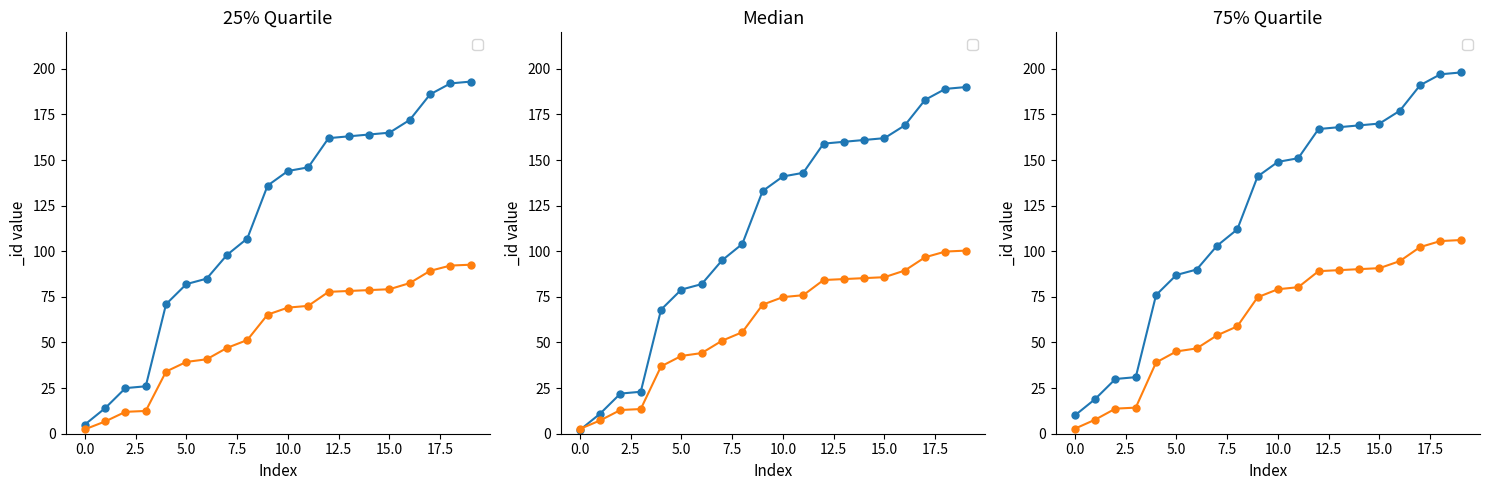

List the labels in order of _id (first 20) value, largest first.

19, 18, 17, 16, 15, 14, 13, 12, 11, 10, 9, 8, 7, 6, 5, 4, 3, 2, 1, 0